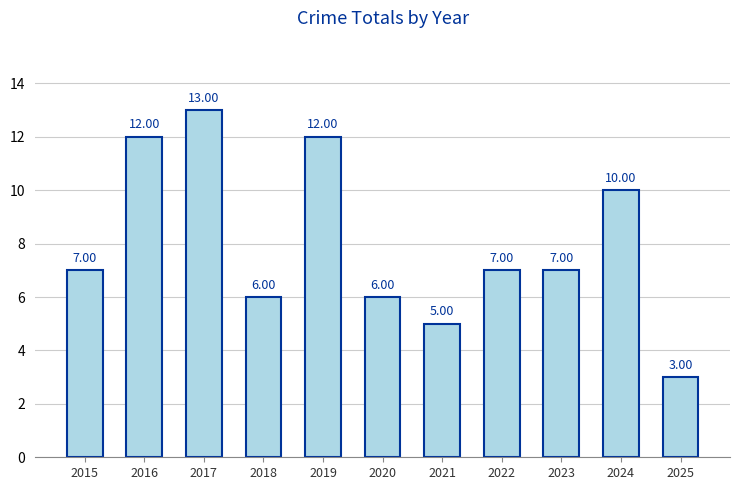

Which category has the lowest value across all series?

2025